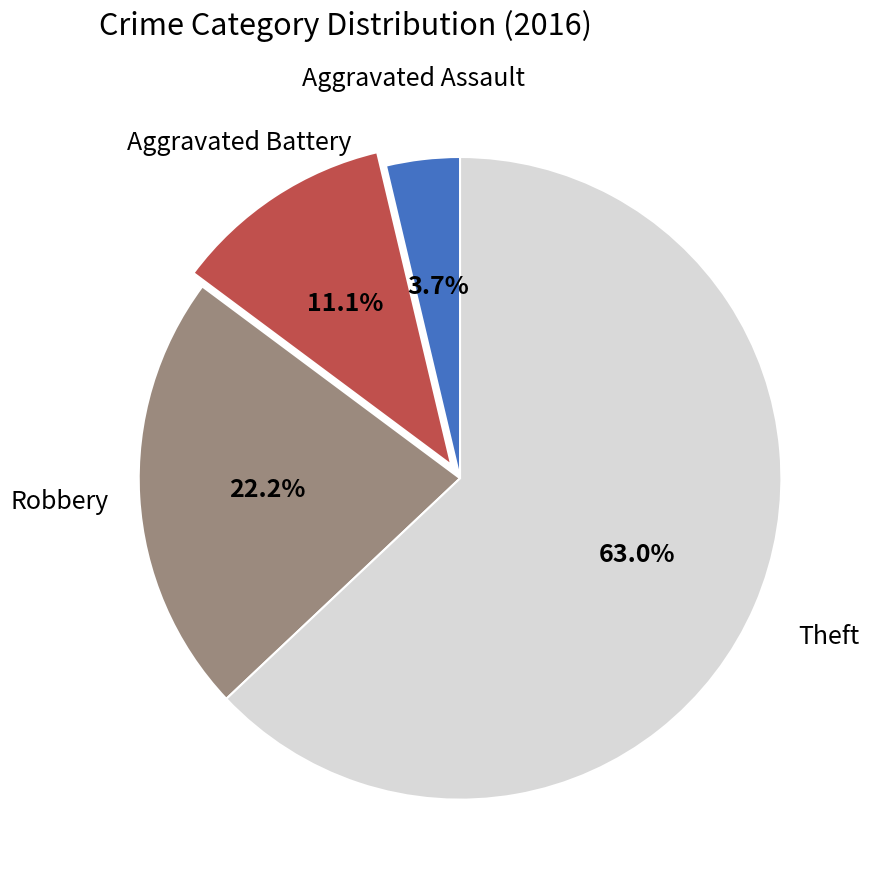

What portion of the pie excludes Aggravated Assault?

96.3%